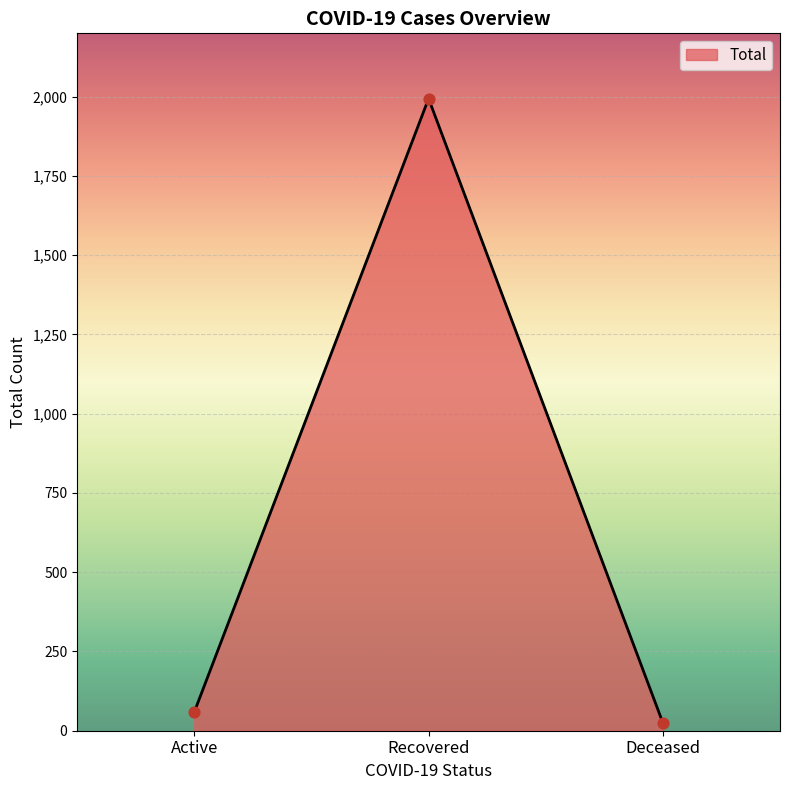

Between Active and Deceased, which is larger?

Active